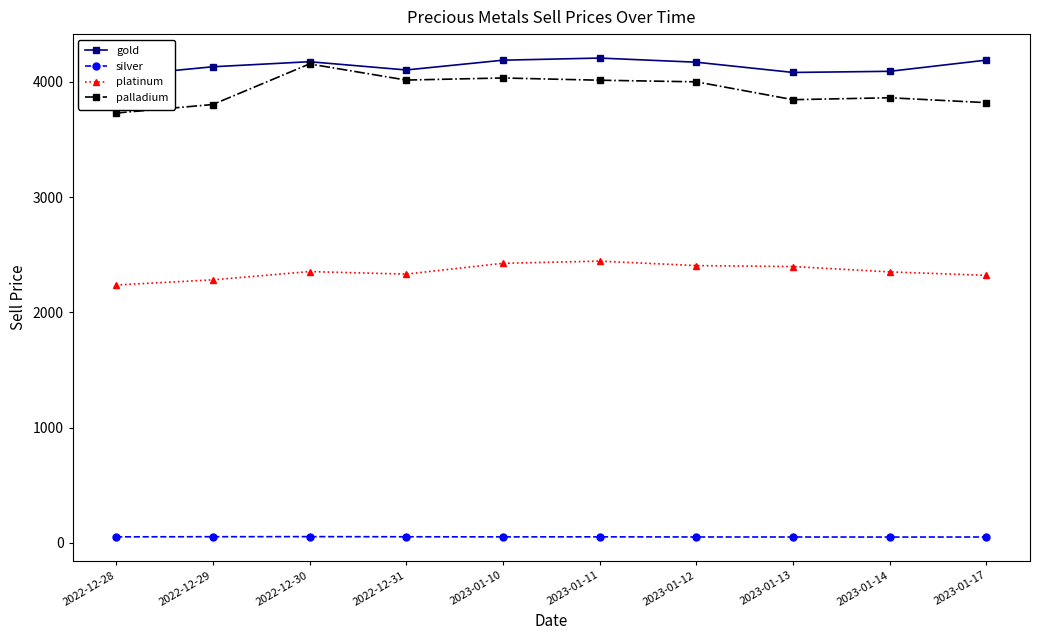

Which has a higher value, 2023-01-13 or 2023-01-11?

2023-01-11